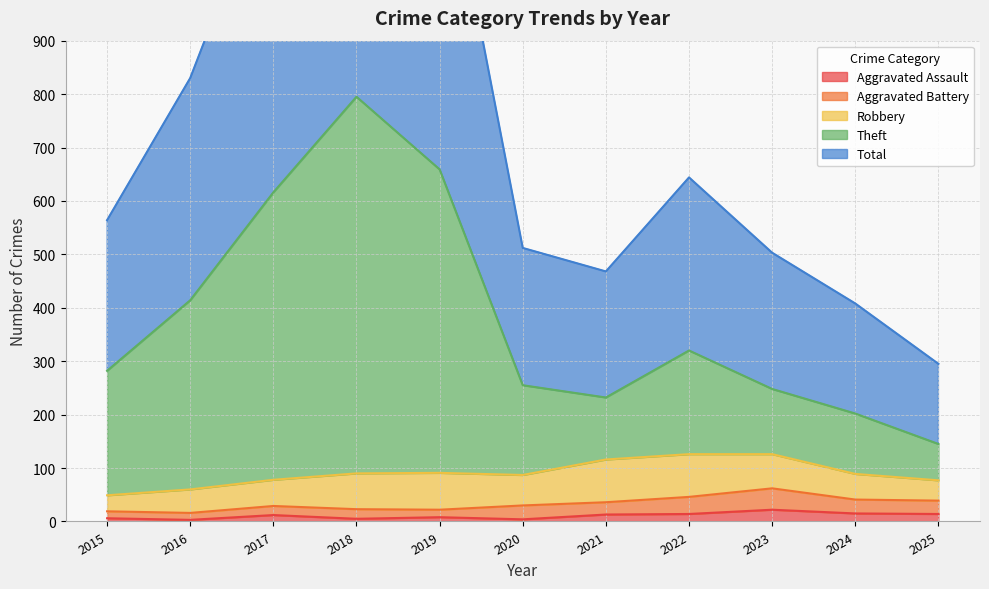

The Aggravated Assault series shows 8 at 2019. True or false?

True